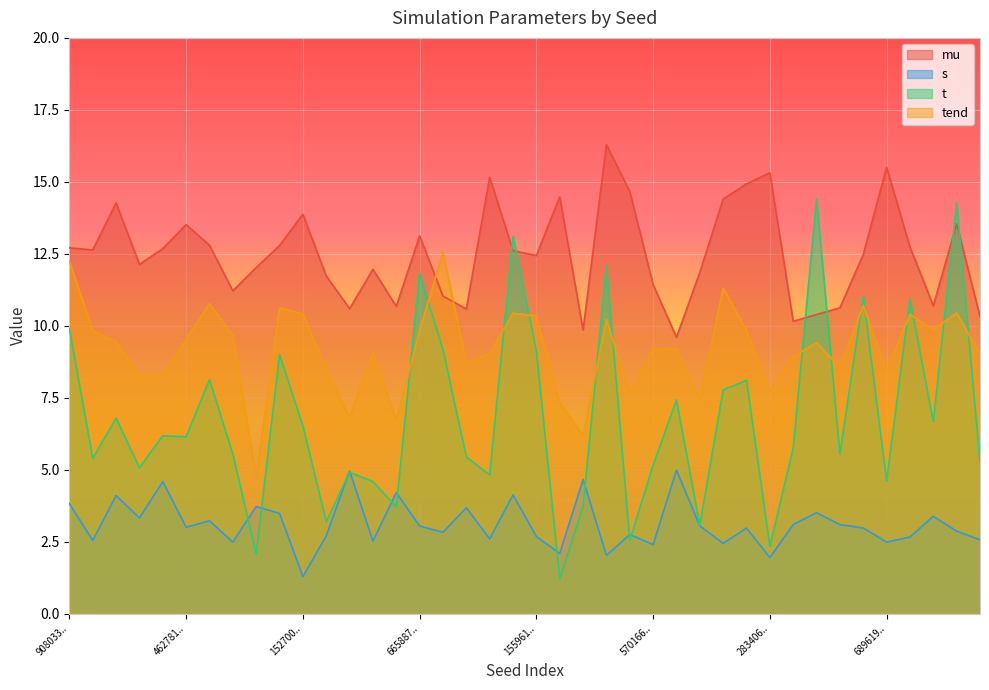

What position from the right is 67599425?

37